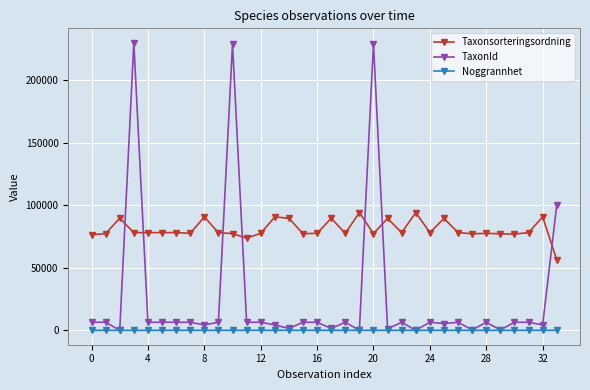

Which series has the largest total across all categories?

Taxonsorteringsordning